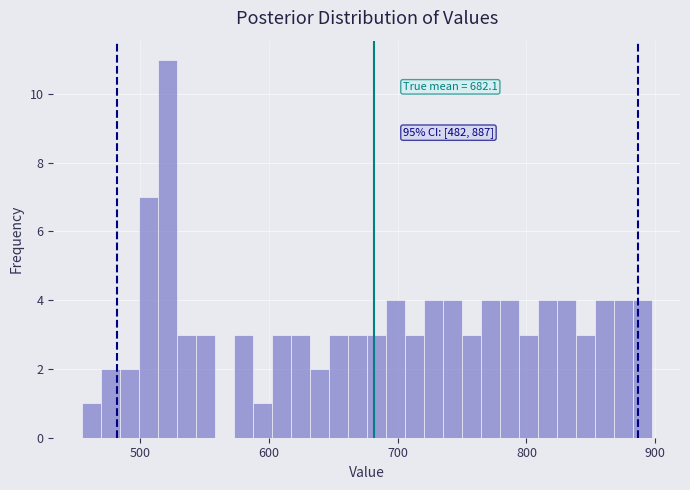

Read against the x-axis, roughly where is the centre of the tallest bar?

520